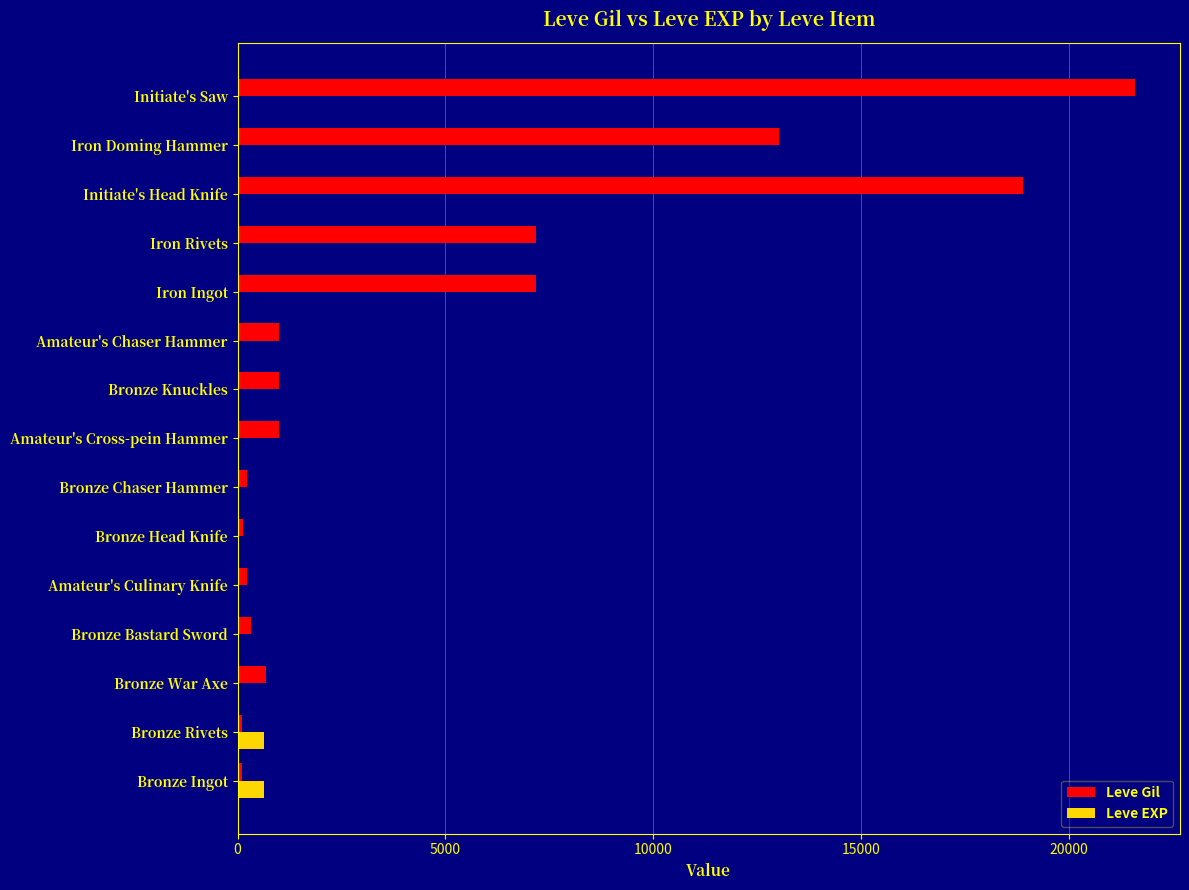

Which series has the largest total across all categories?

Leve Gil